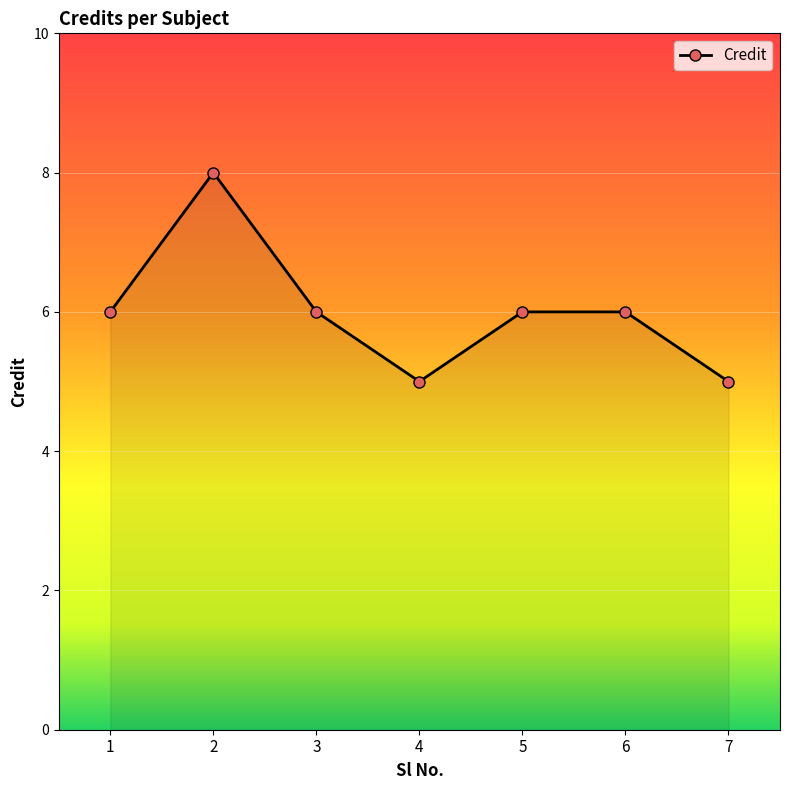

Does the chart have visible grid lines?

No